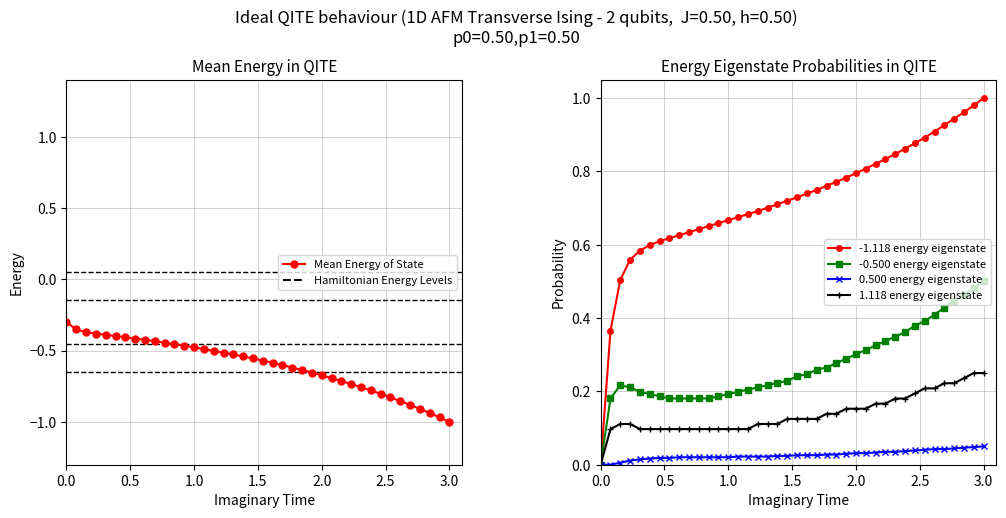

How many values in the -0.500 energy eigenstate series exceed 0?

39